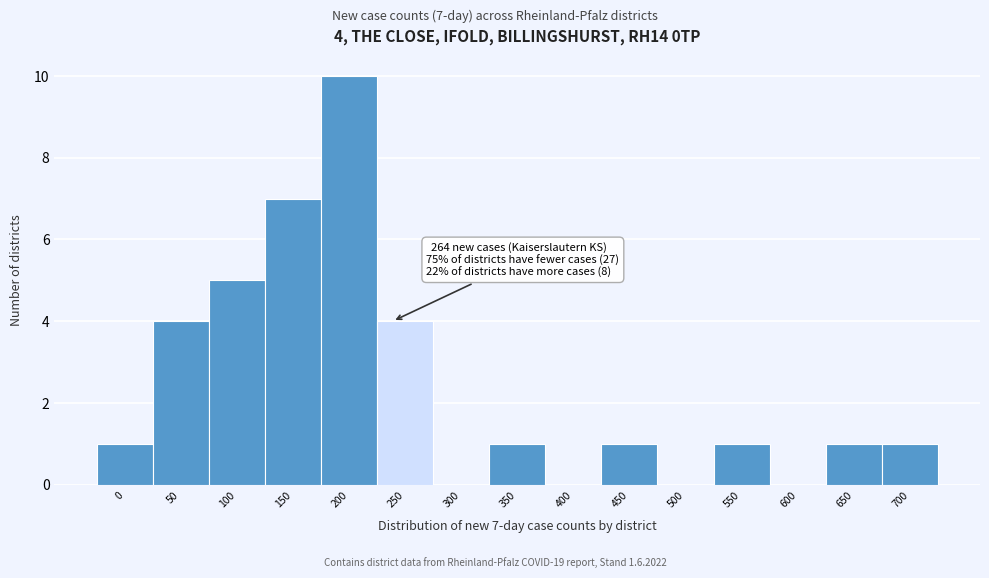

Reading right to left, extract all data points from this chart.

700=1	650=1	600=0	550=1	500=0	450=1	400=0	350=1	300=0	250=4	200=10	150=7	100=5	50=4	0=1